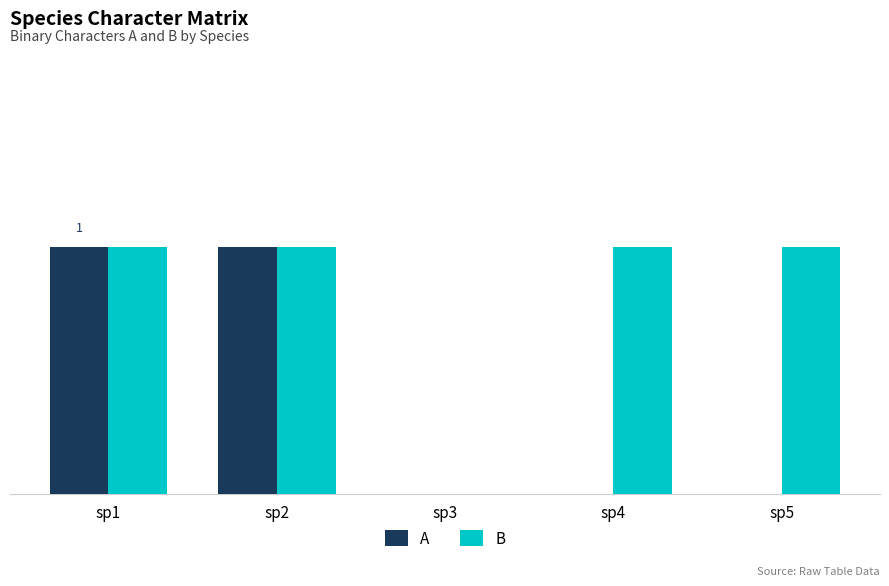

At which category is the sum across all series the highest?

sp1